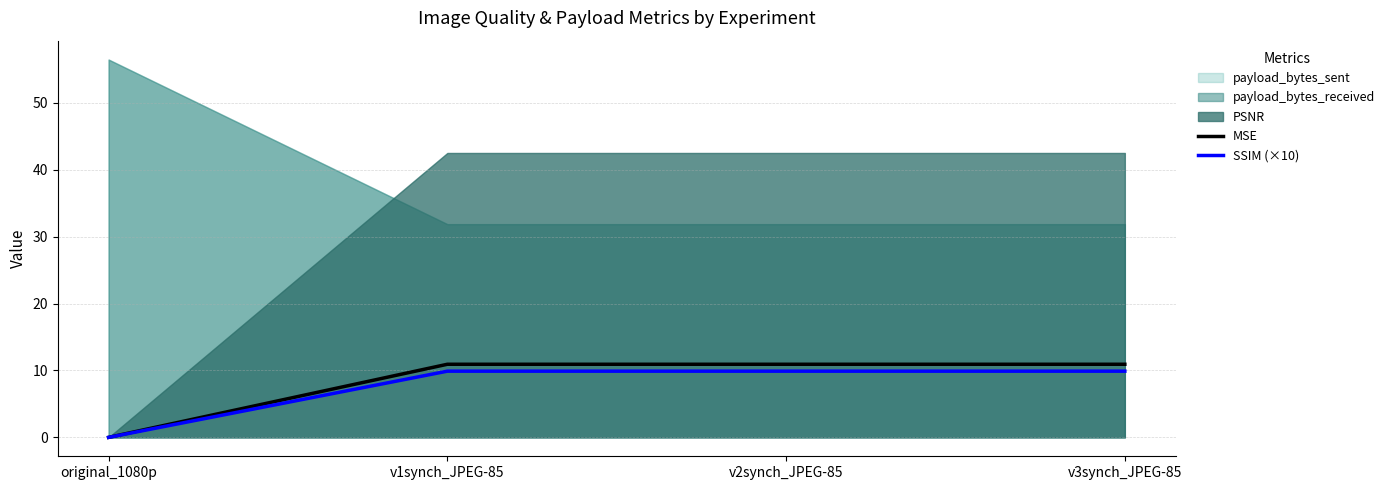

Which category has the lowest value in the MSE series?

original_1080p